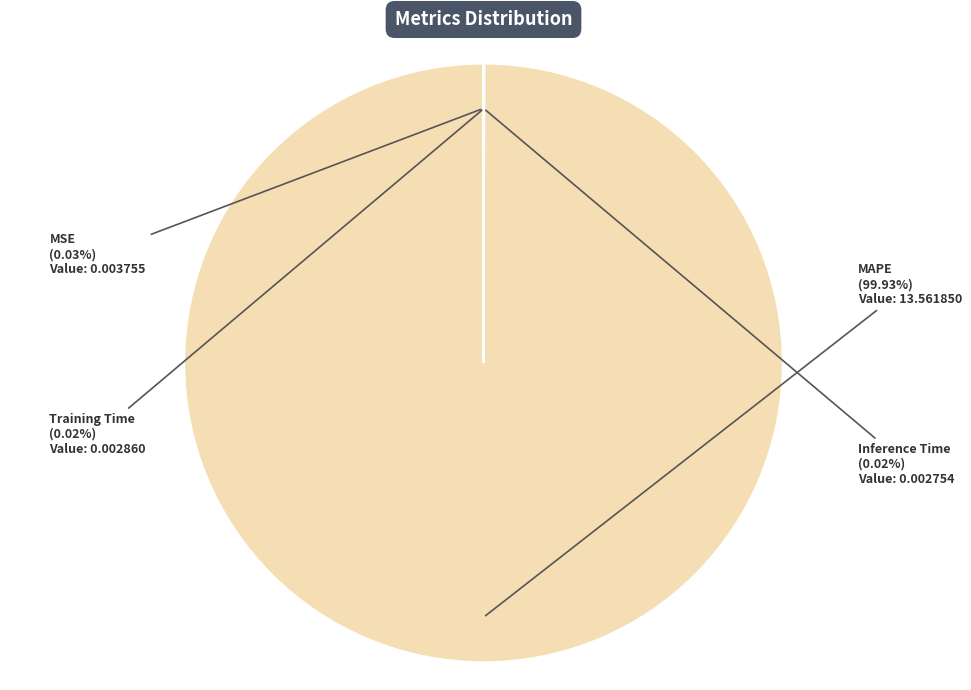

Is MAPE the majority of the pie?

Yes